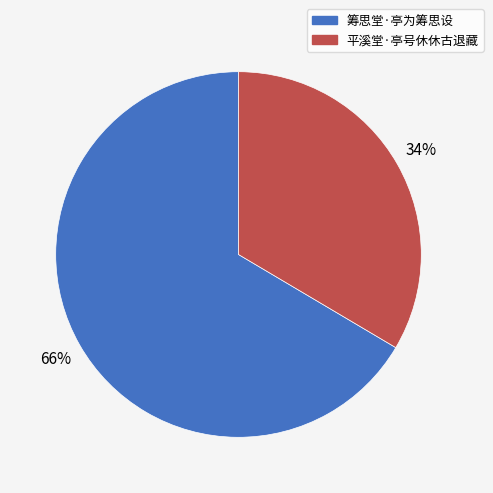

How many segments does this pie chart have?

2